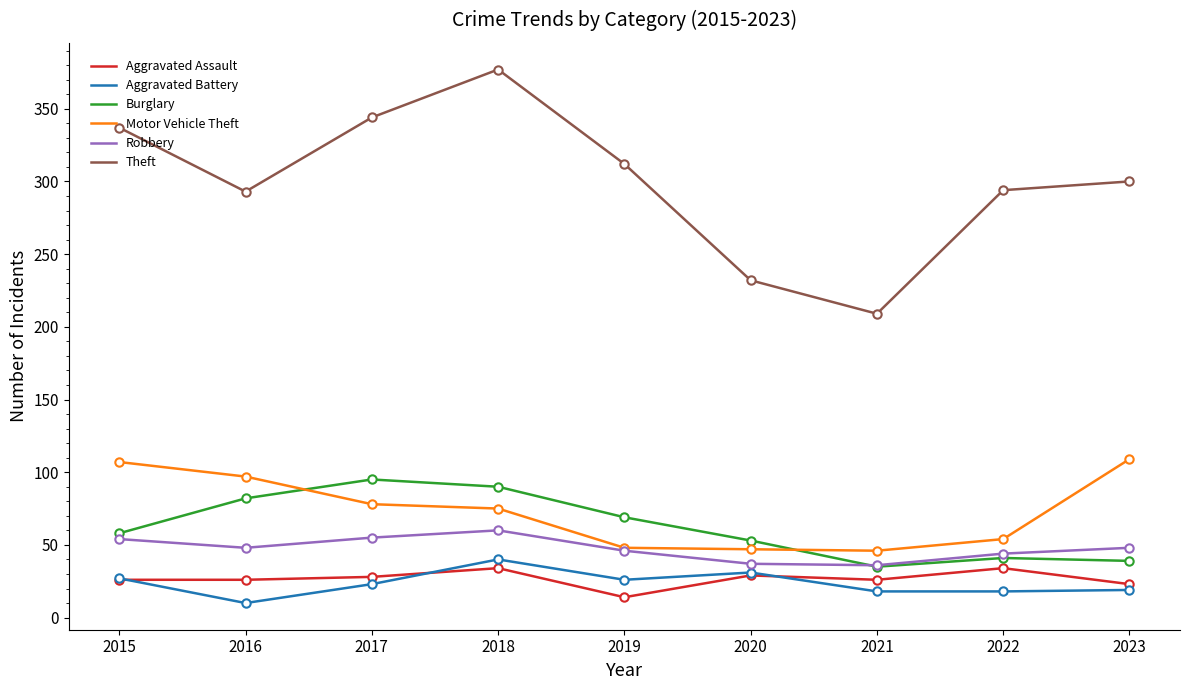

Between 2016 and 2020, which series saw the biggest shift?

Theft